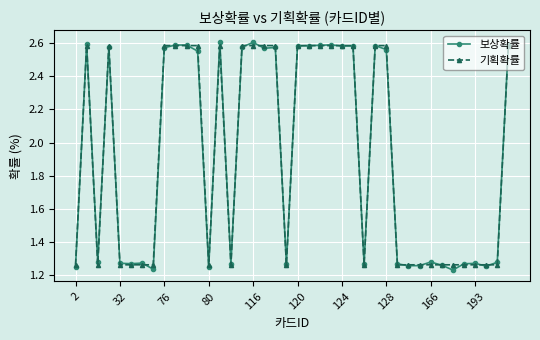

Does the chart display data point markers on the line(s)?

Yes